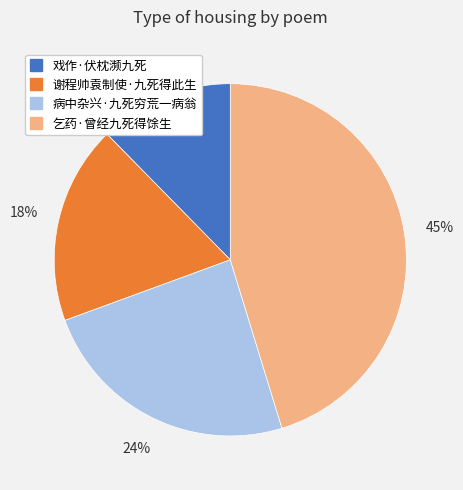

How many segments does this pie chart have?

4